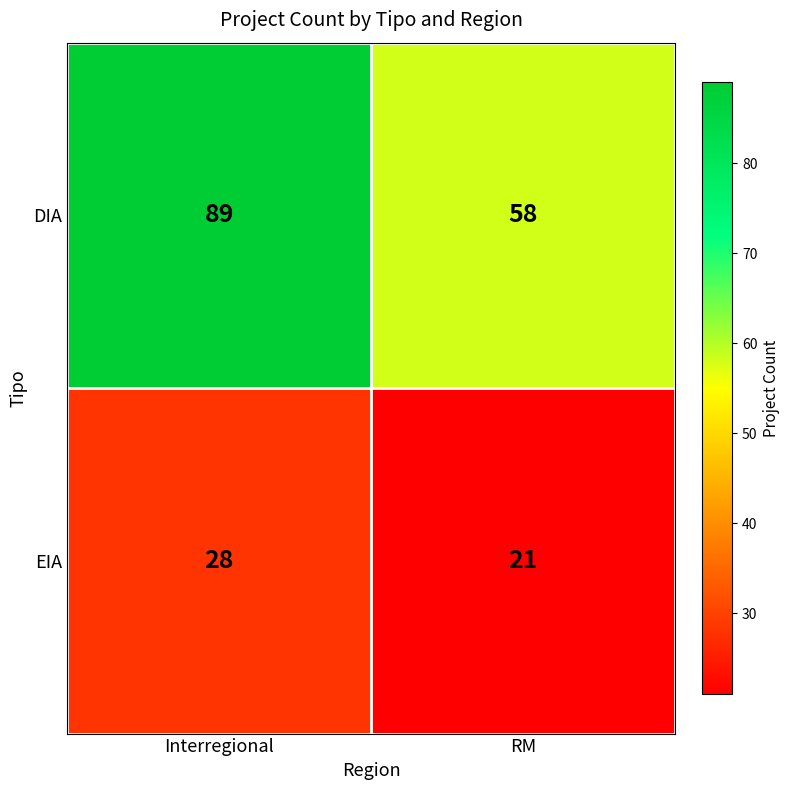

Is it true that EIA equals 42 at Interregional?

False